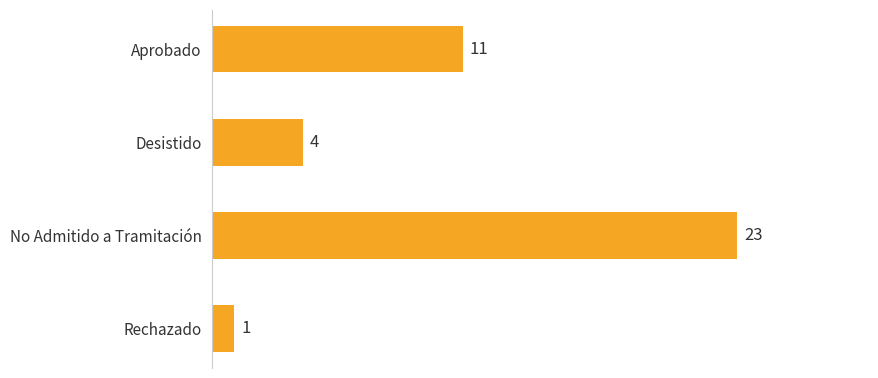

Which label corresponds to the largest value in the chart?

No Admitido a Tramitación